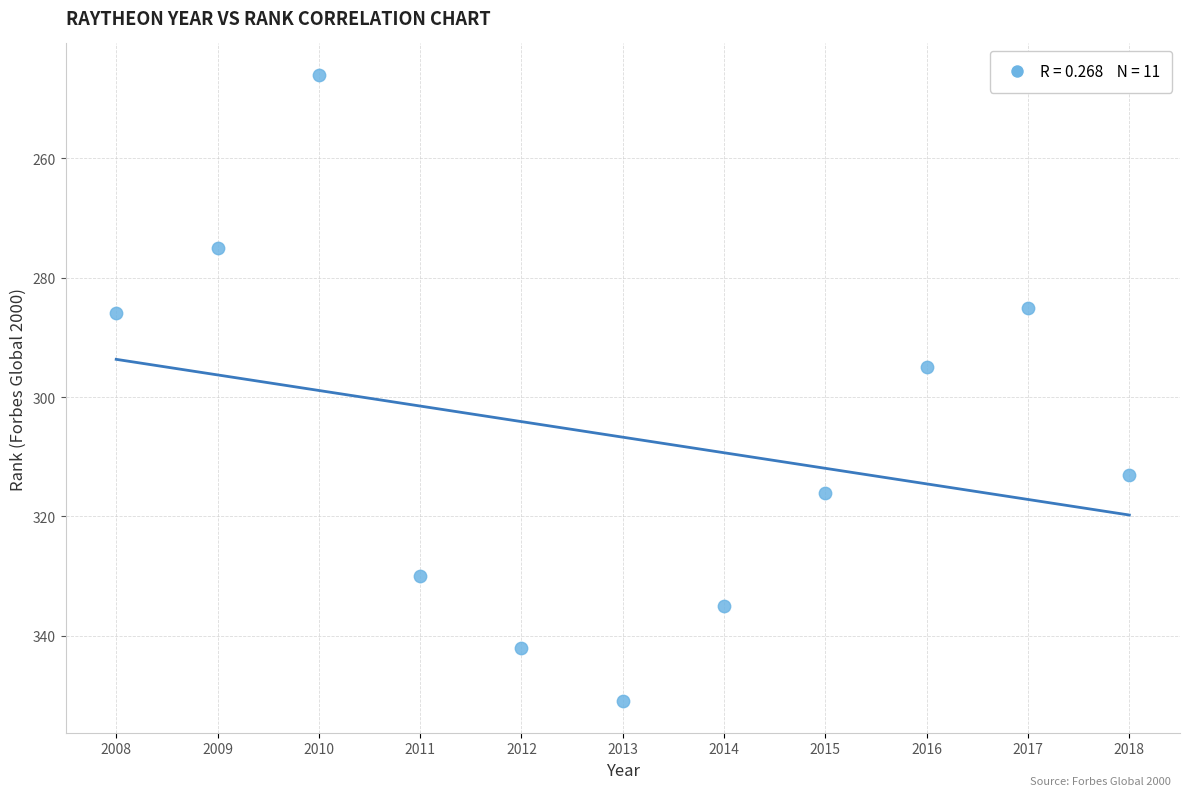

What is the range of Y values (max minus min)?

105